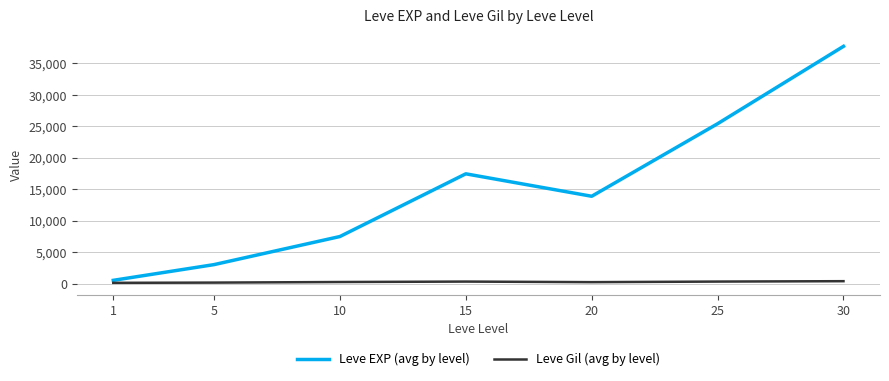

Does the chart have visible grid lines?

Yes